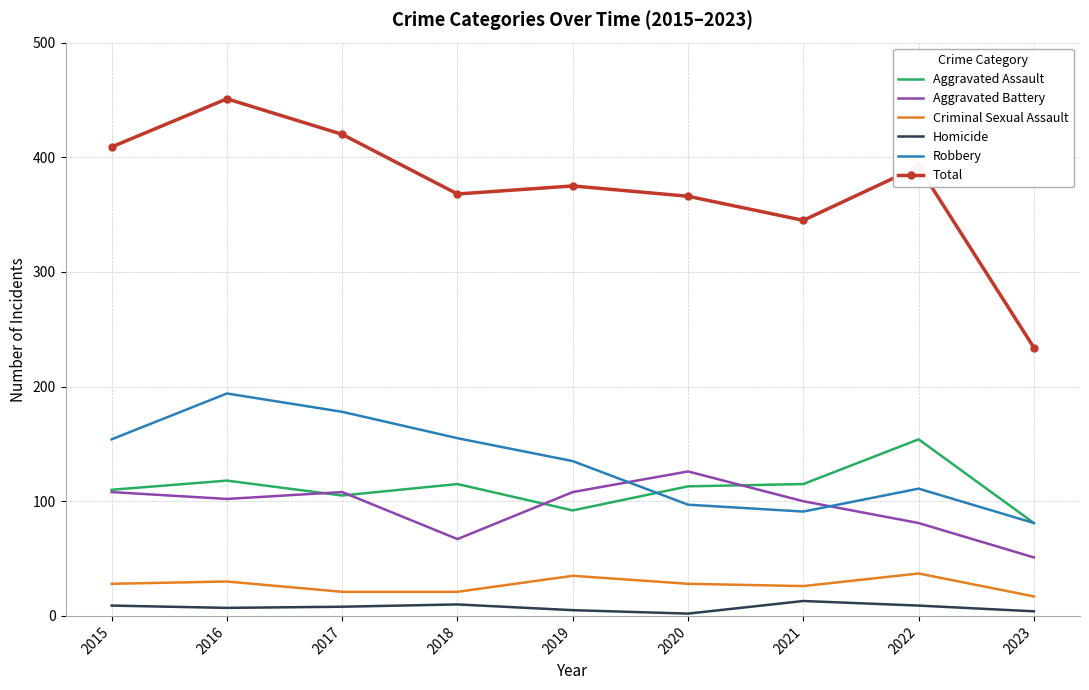

Which category has the highest value across all series?

2016